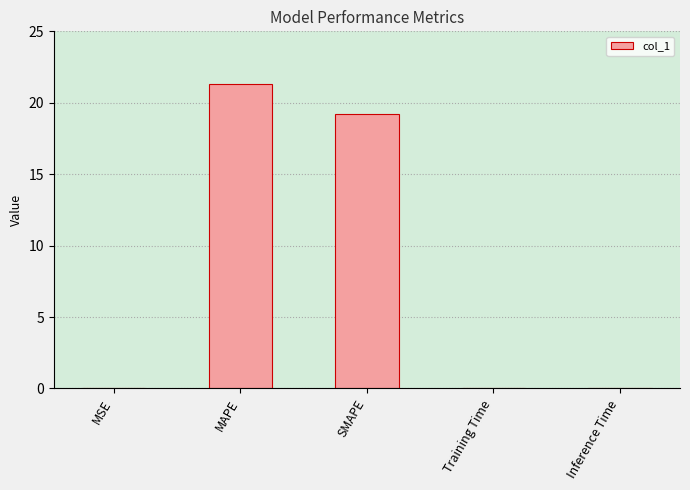

What is the sum of all values?

40.6